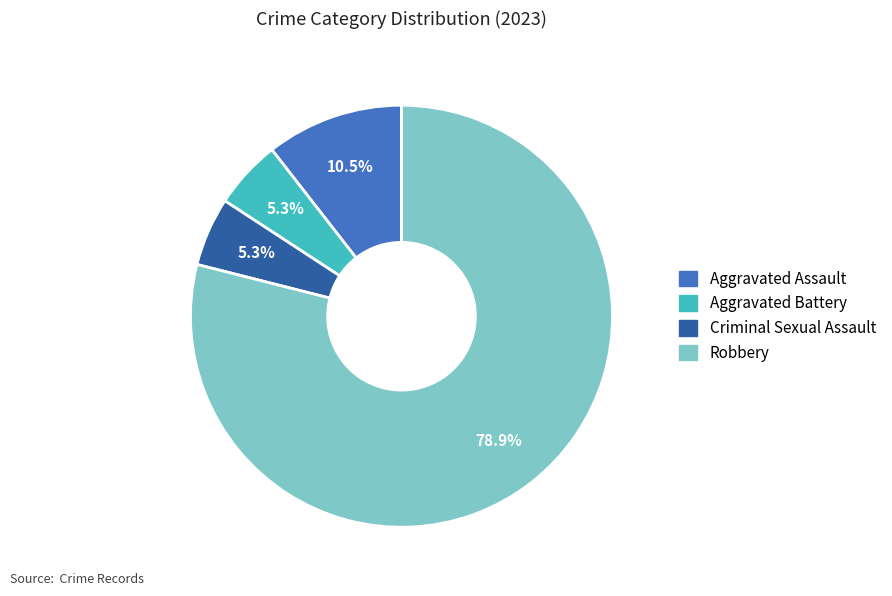

The Aggravated Battery slice represents 5% of the pie. True or false?

True